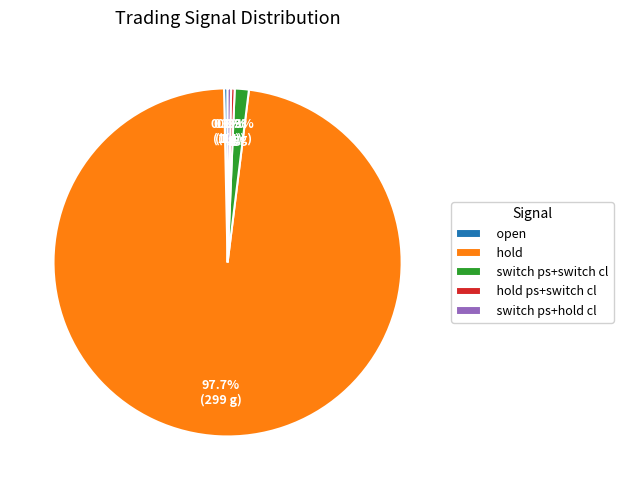

How many slices are in this pie chart?

5